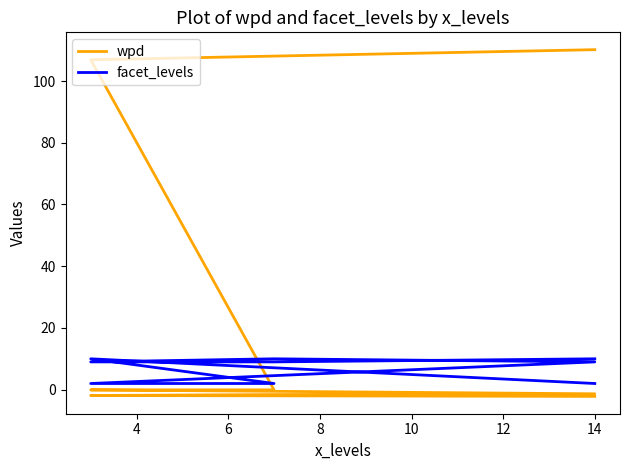

How many interior local peaks does the facet_levels series have?

2